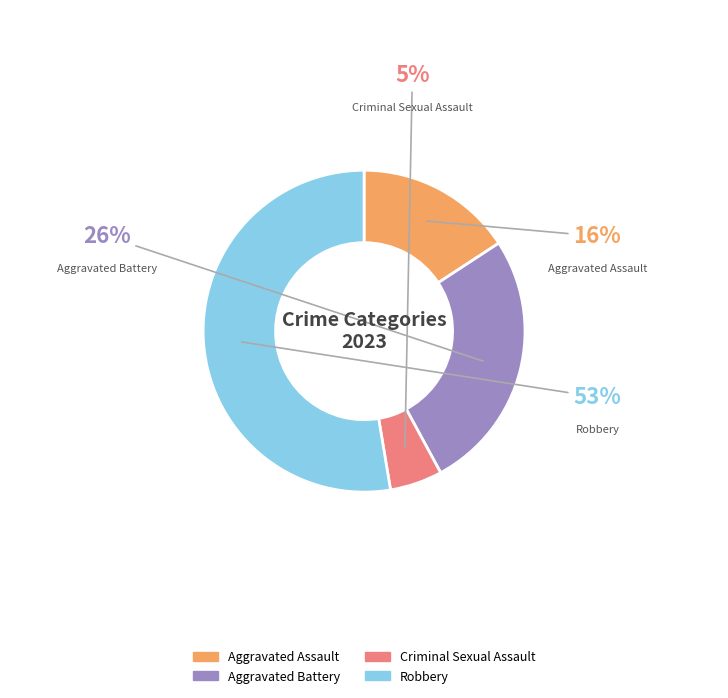

Is it true that Robbery is 38% of the pie?

False